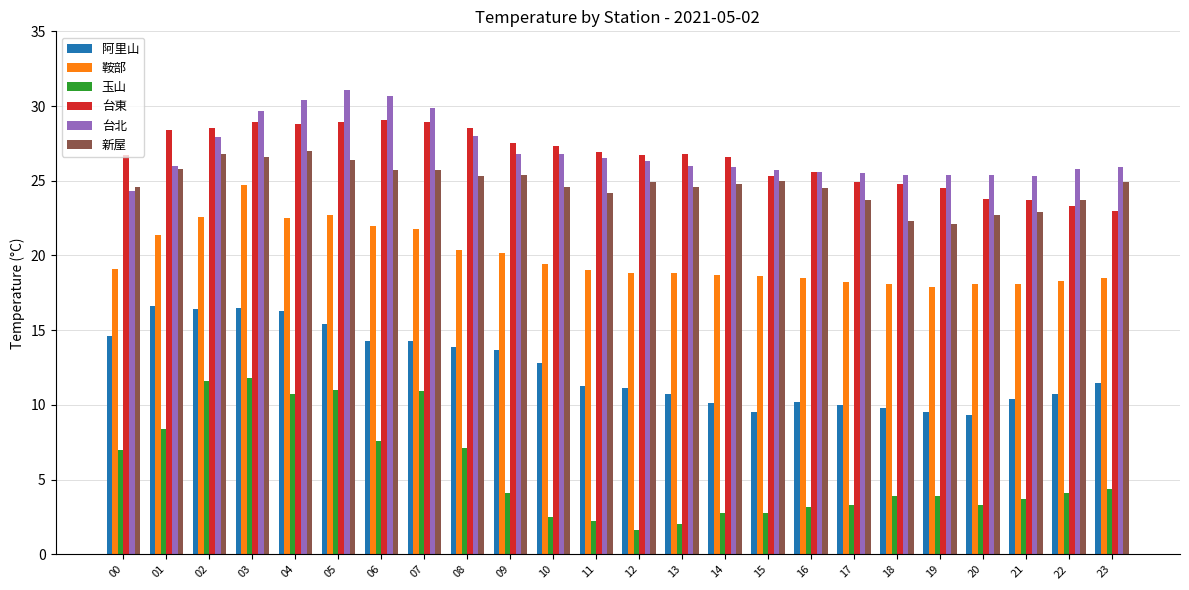

What is the approximate value of 阿里山 at 01?

16.6